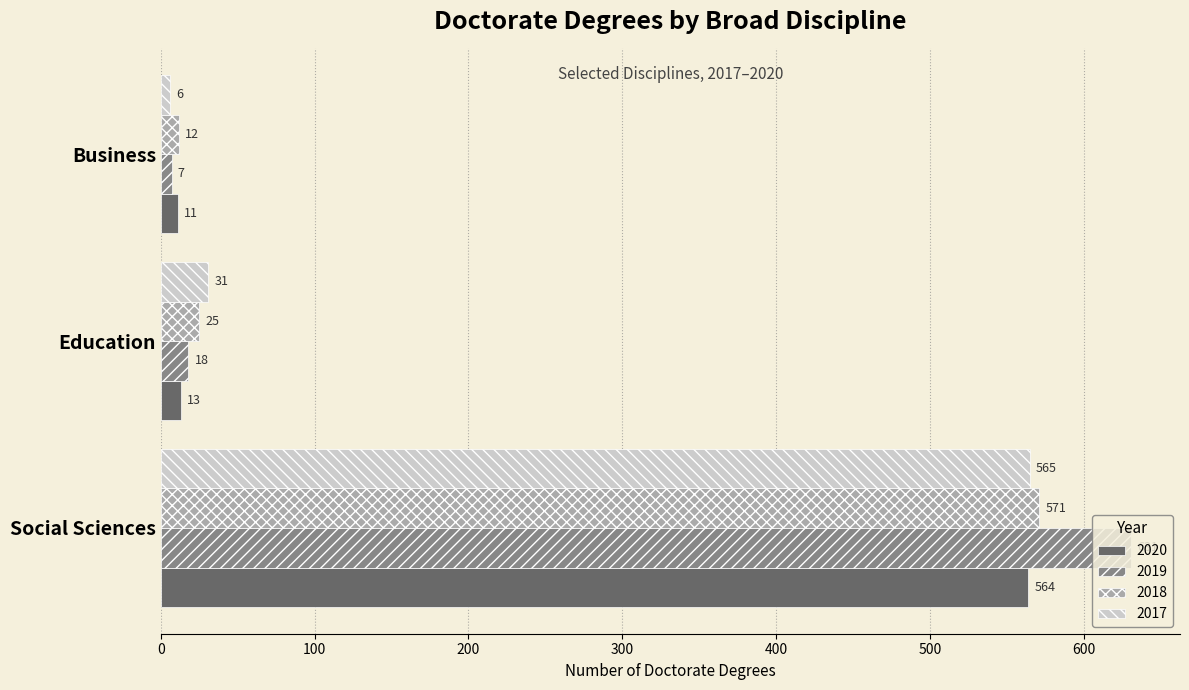

True or false: 2017 has a value of 364 at Social Sciences.

False